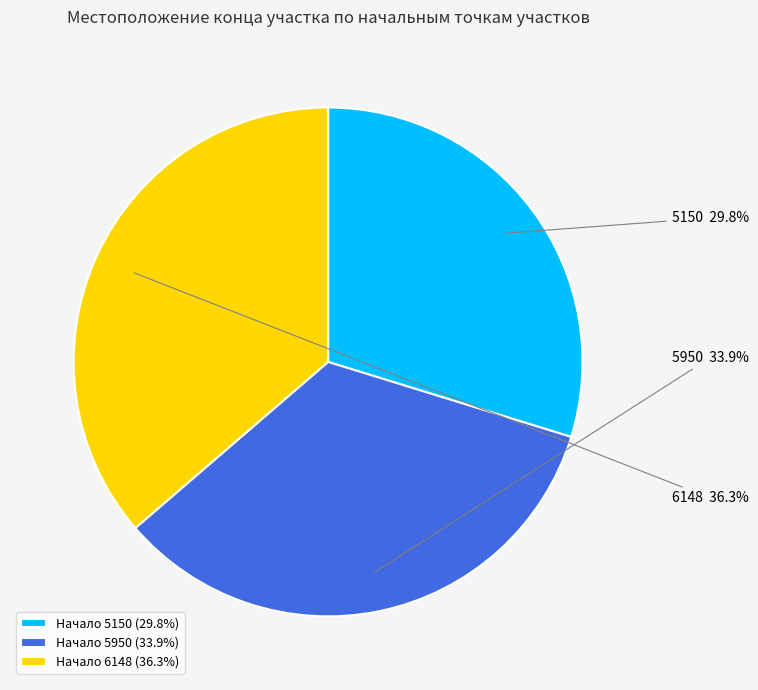

Rank the categories by value from lowest to highest.

Начало 5150 (29.8%), Начало 5950 (33.9%), Начало 6148 (36.3%)